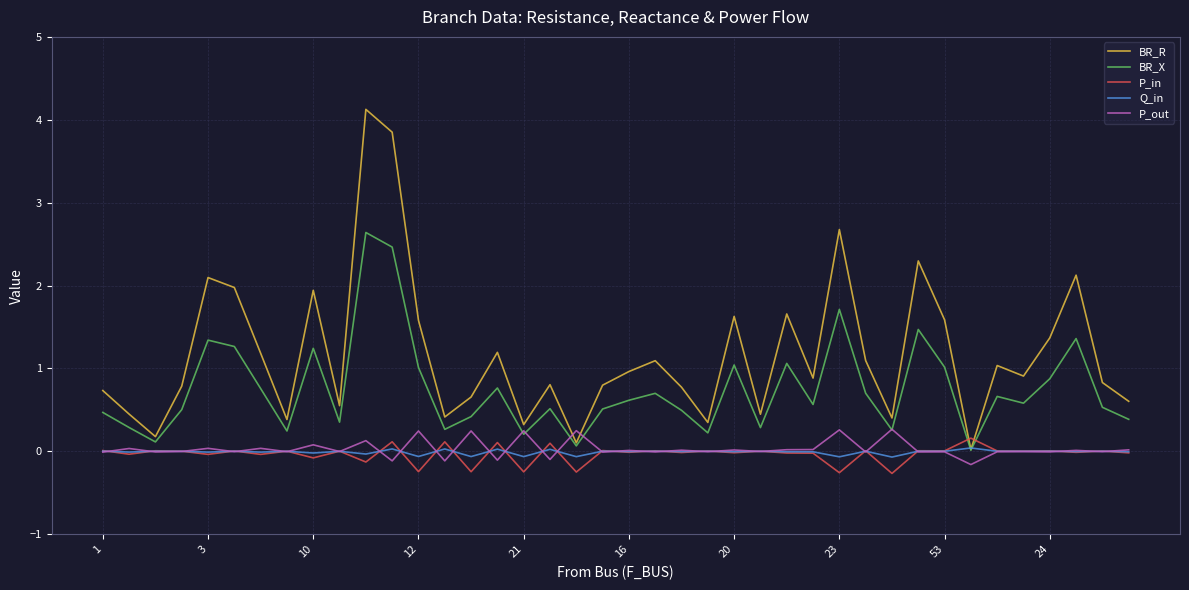

Which series has the largest total across all categories?

BR_R